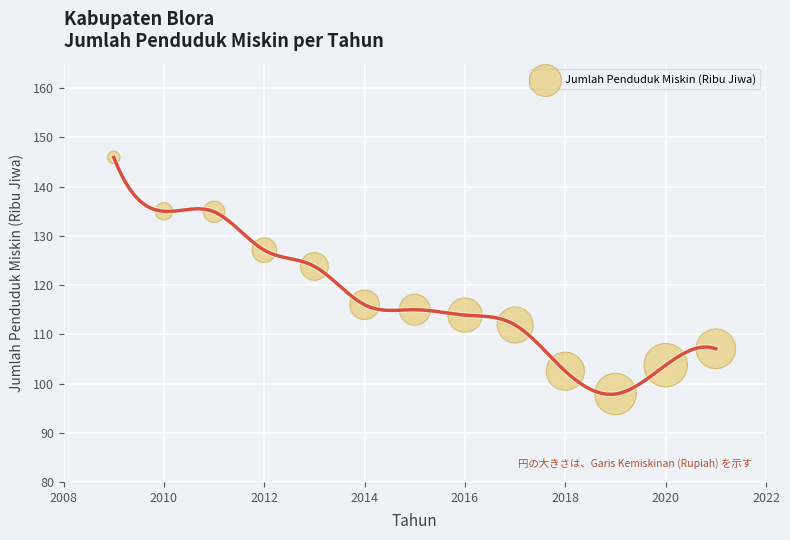

What is the range of Y values (max minus min)?

48.1